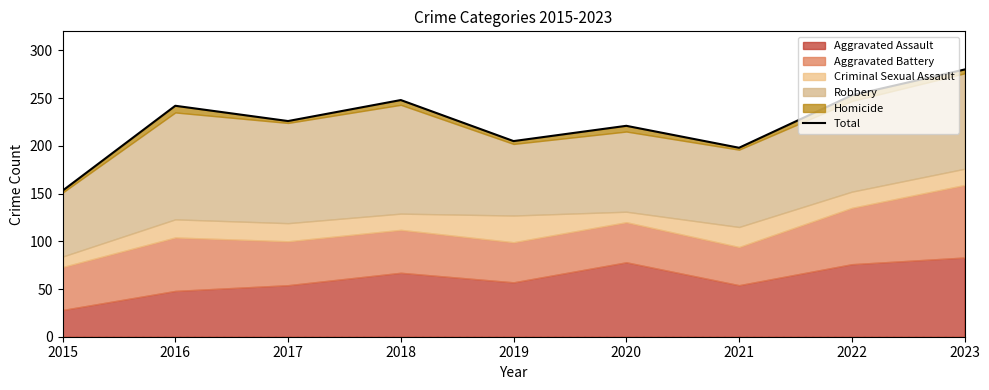

List the labels in order of value, smallest first.

2015, 2021, 2019, 2020, 2017, 2016, 2018, 2022, 2023